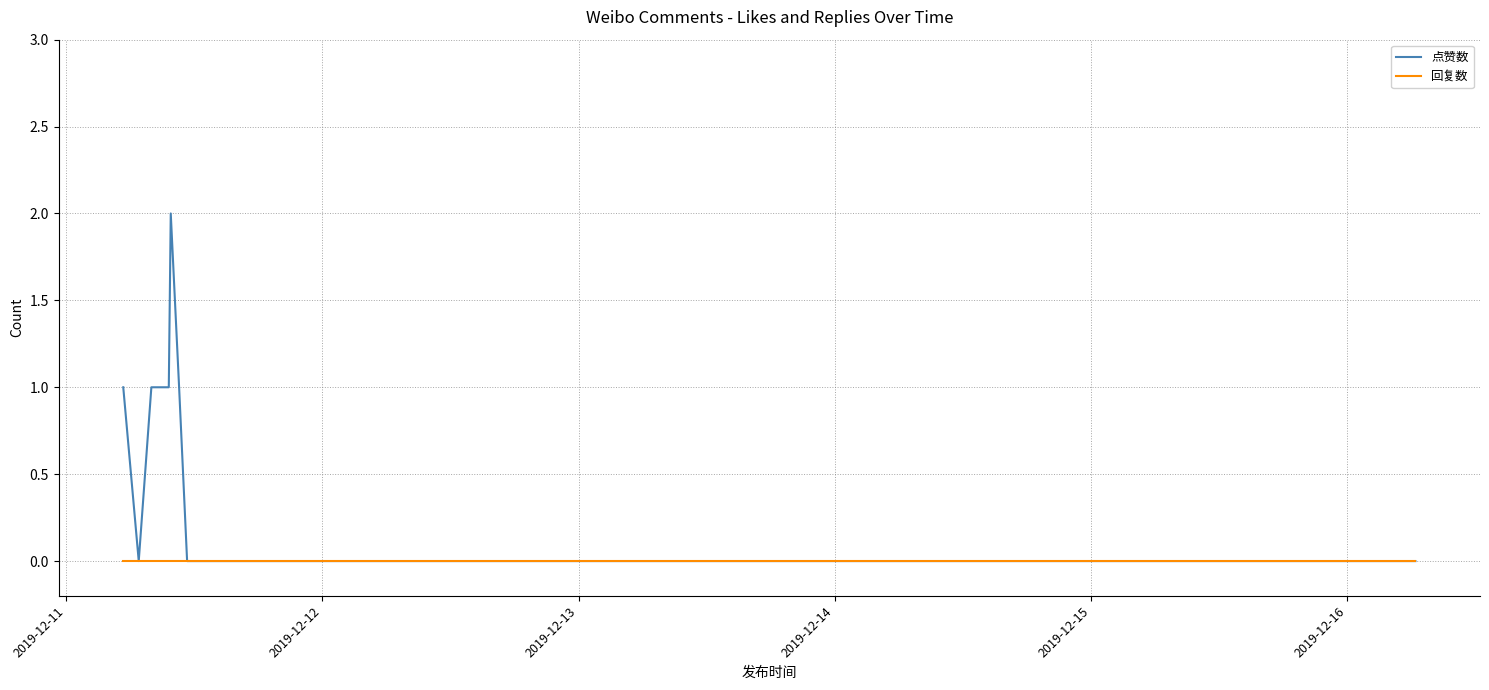

Which series has the largest range (max minus min)?

点赞数